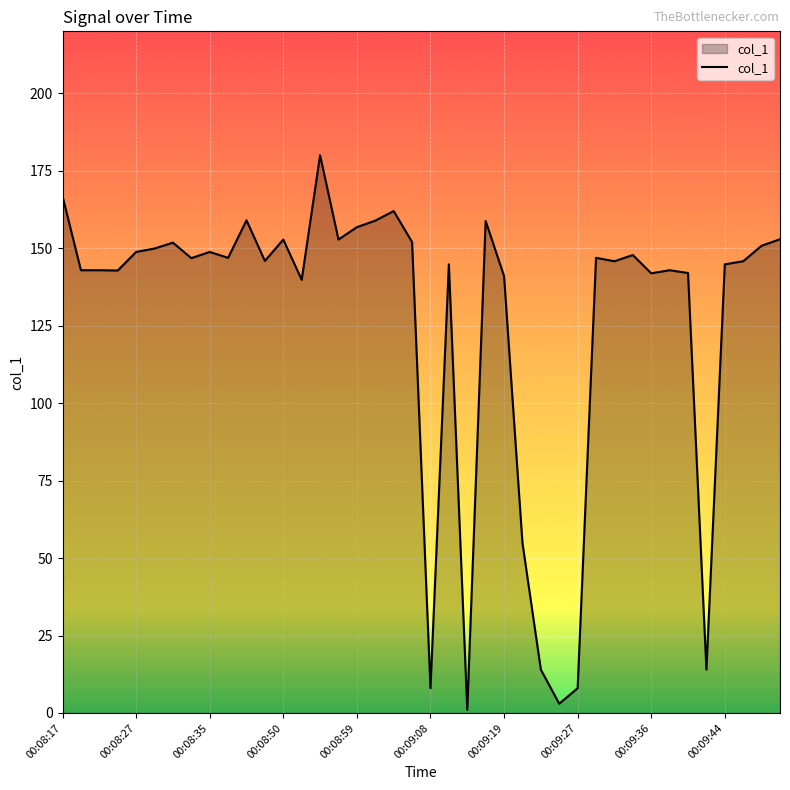

The value at 00:08:17 is 166.8. True or false?

True